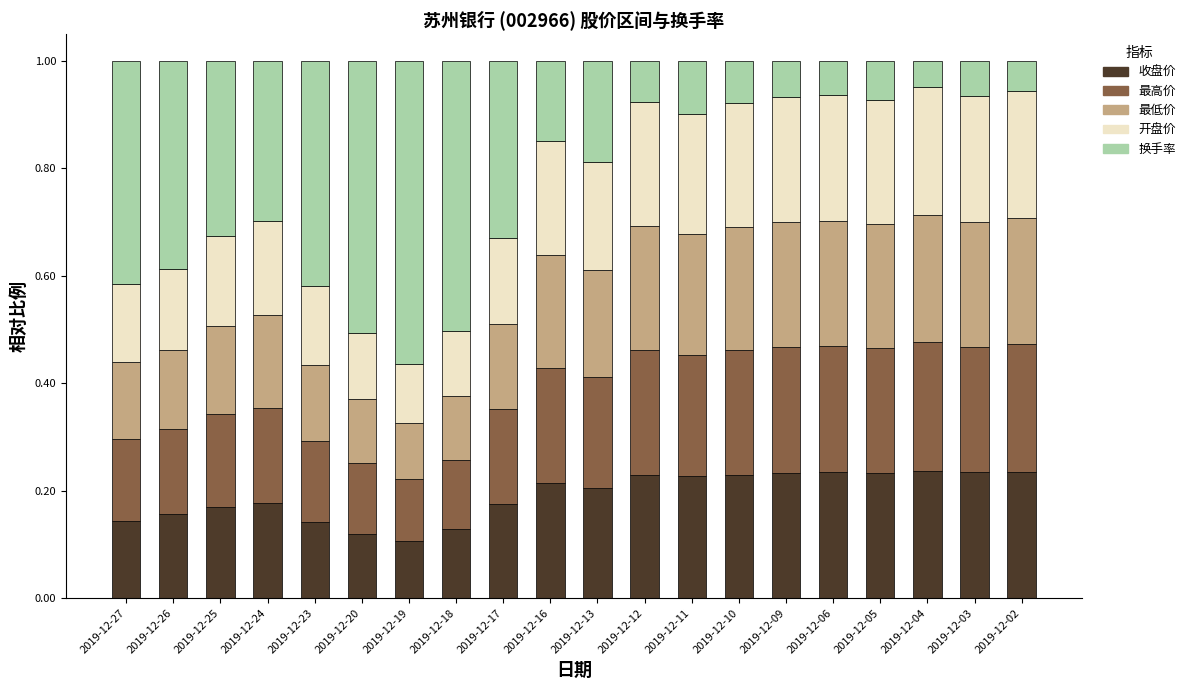

Is it true that 收盘价 equals 0.4 at 2019-12-09?

False